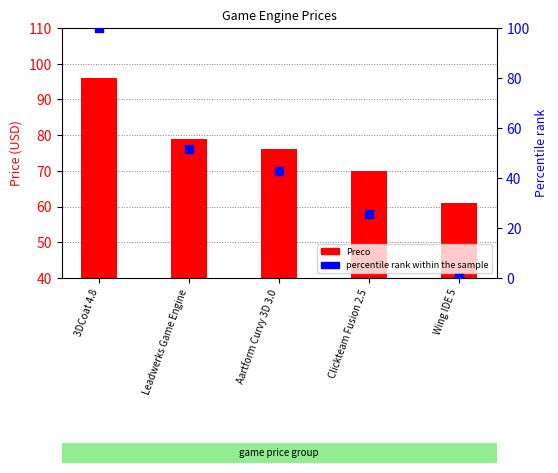

Which series contains the lowest Y value?

percentile rank within the sample